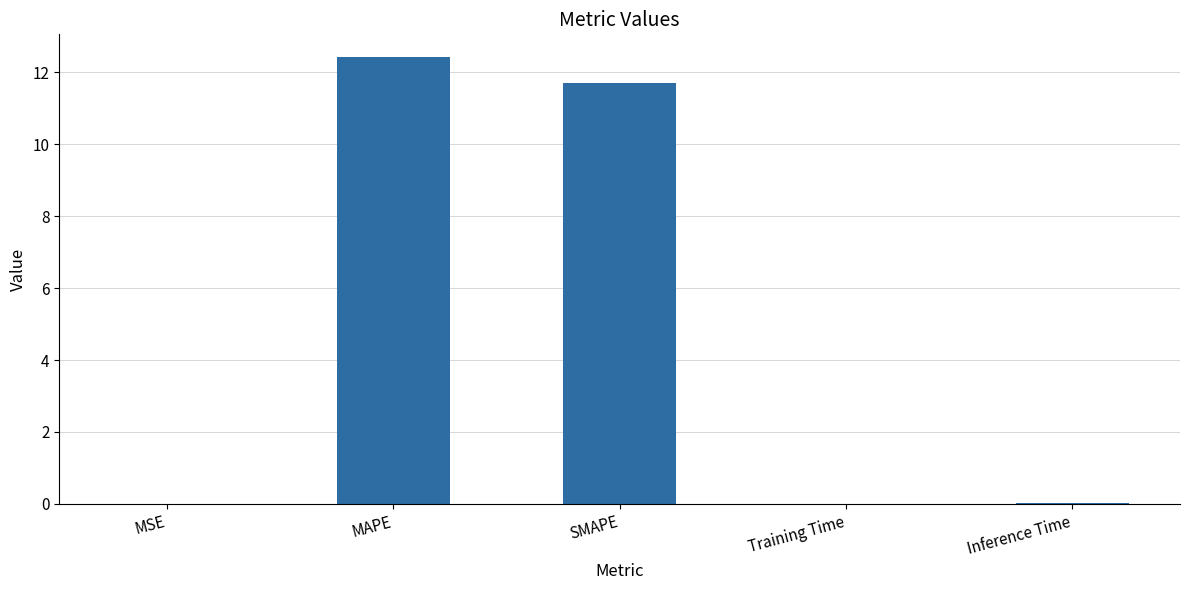

Which has a higher value, Training Time or MAPE?

MAPE